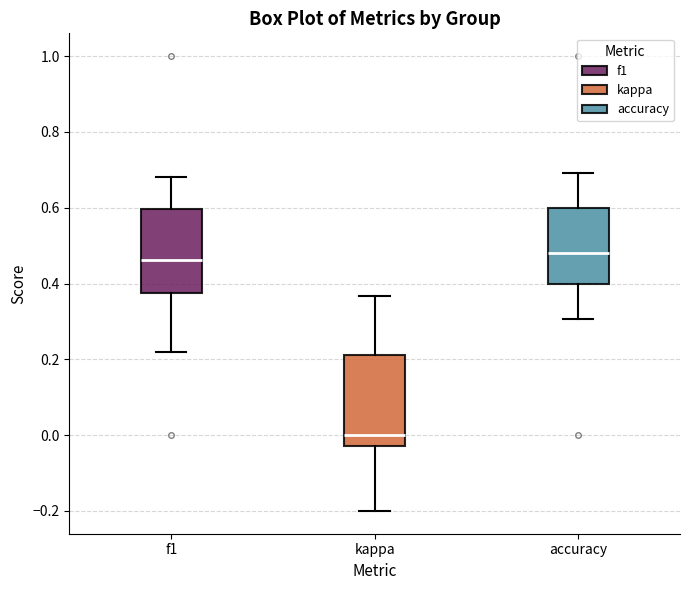

Which box's median line is the lowest?

kappa